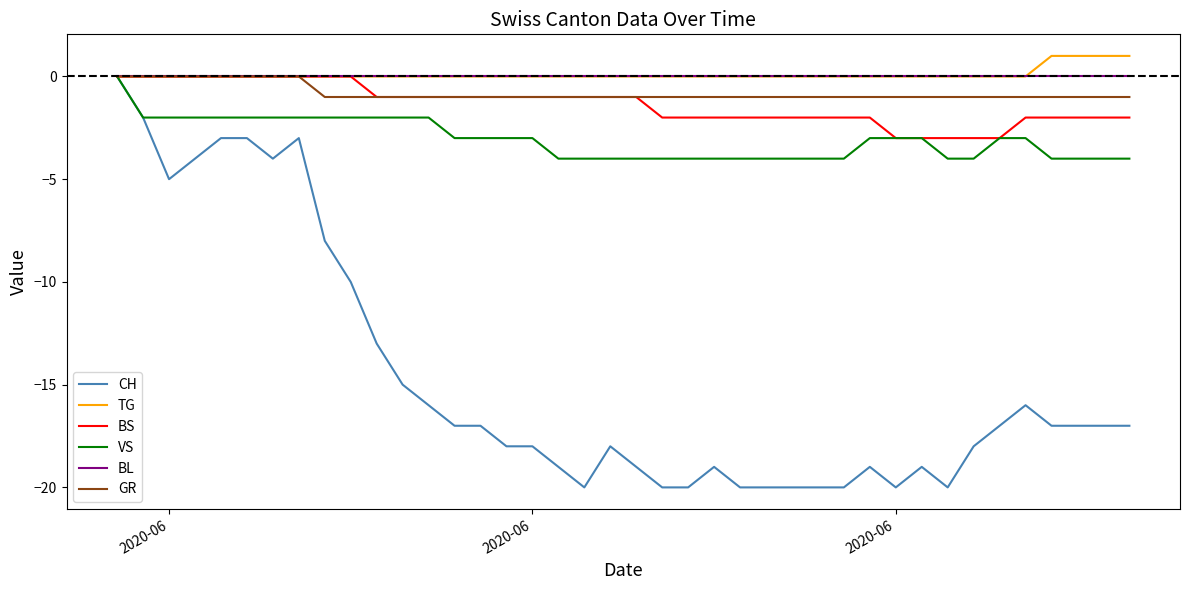

How many distinct data groups are displayed?

6